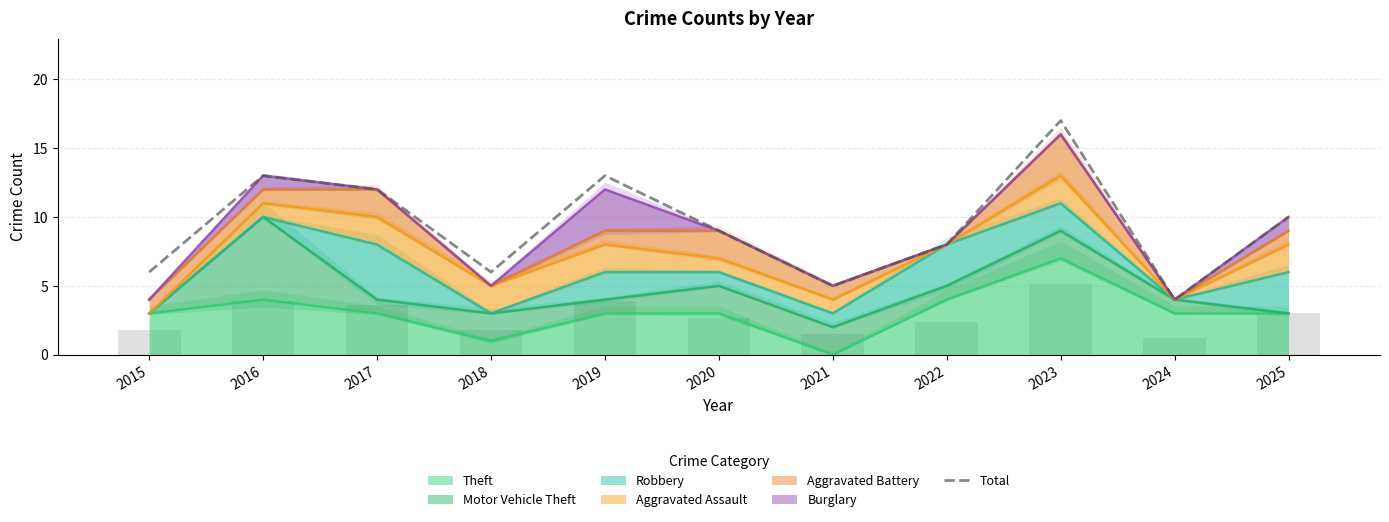

Rank the categories by value from lowest to highest.

2024, 2021, 2015, 2018, 2022, 2020, 2025, 2017, 2016, 2019, 2023